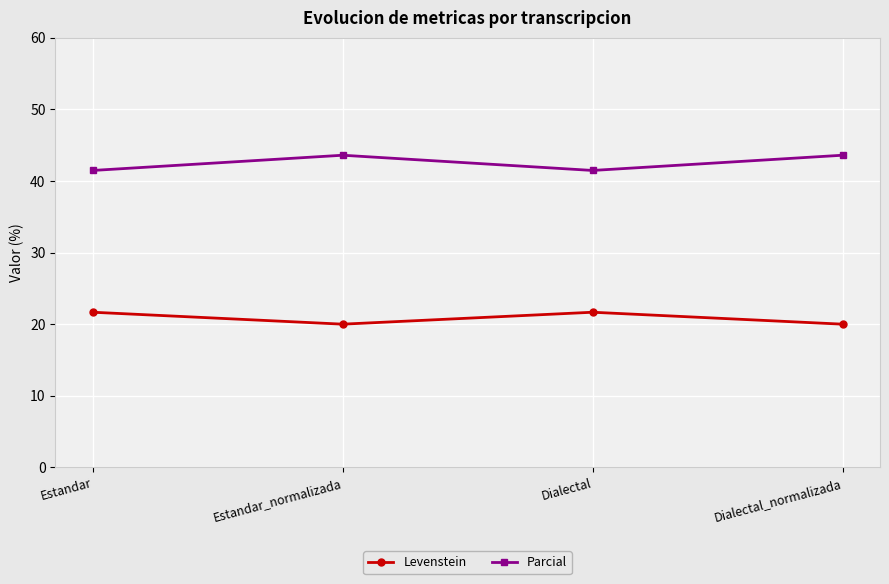

What is the smallest value displayed?

20.0